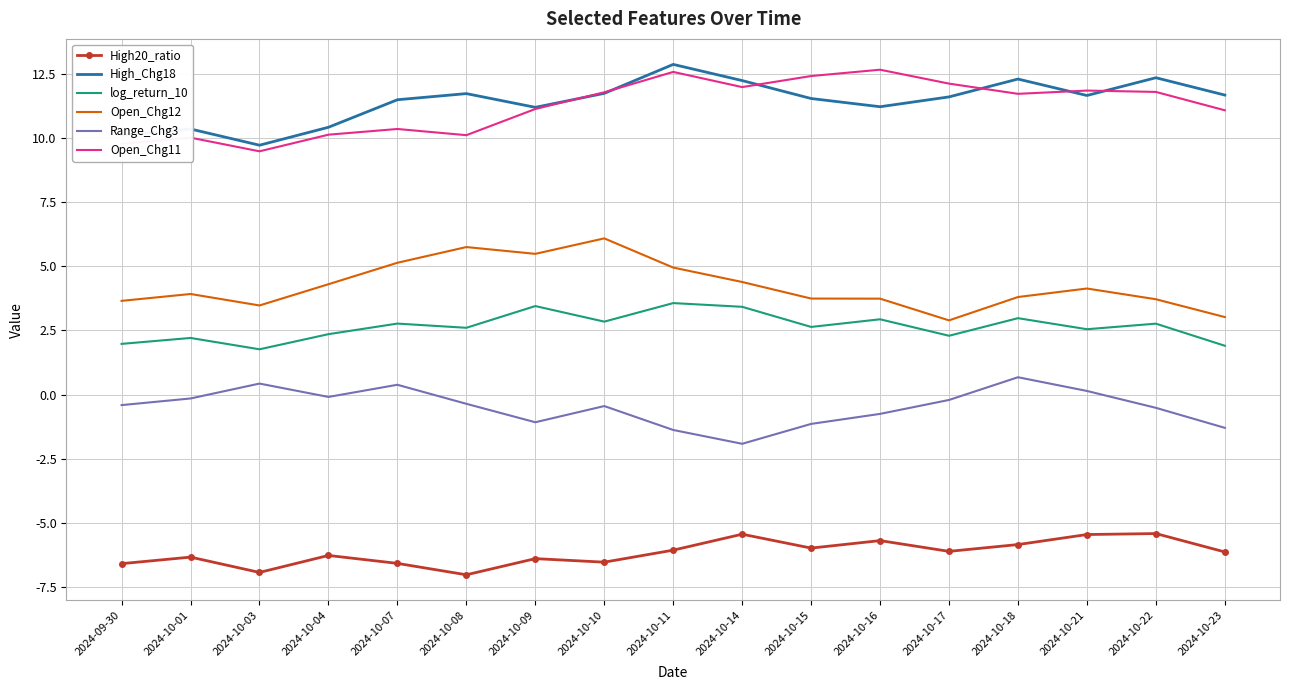

What position from the left is 2024-10-22?

16